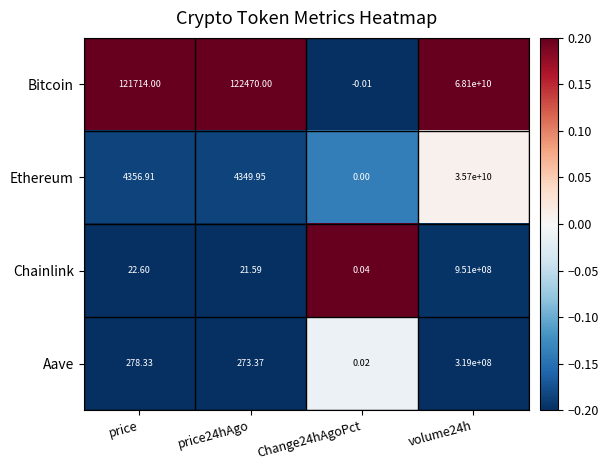

At price24hAgo, list the series in order from largest to smallest.

Bitcoin, Ethereum, Aave, Chainlink